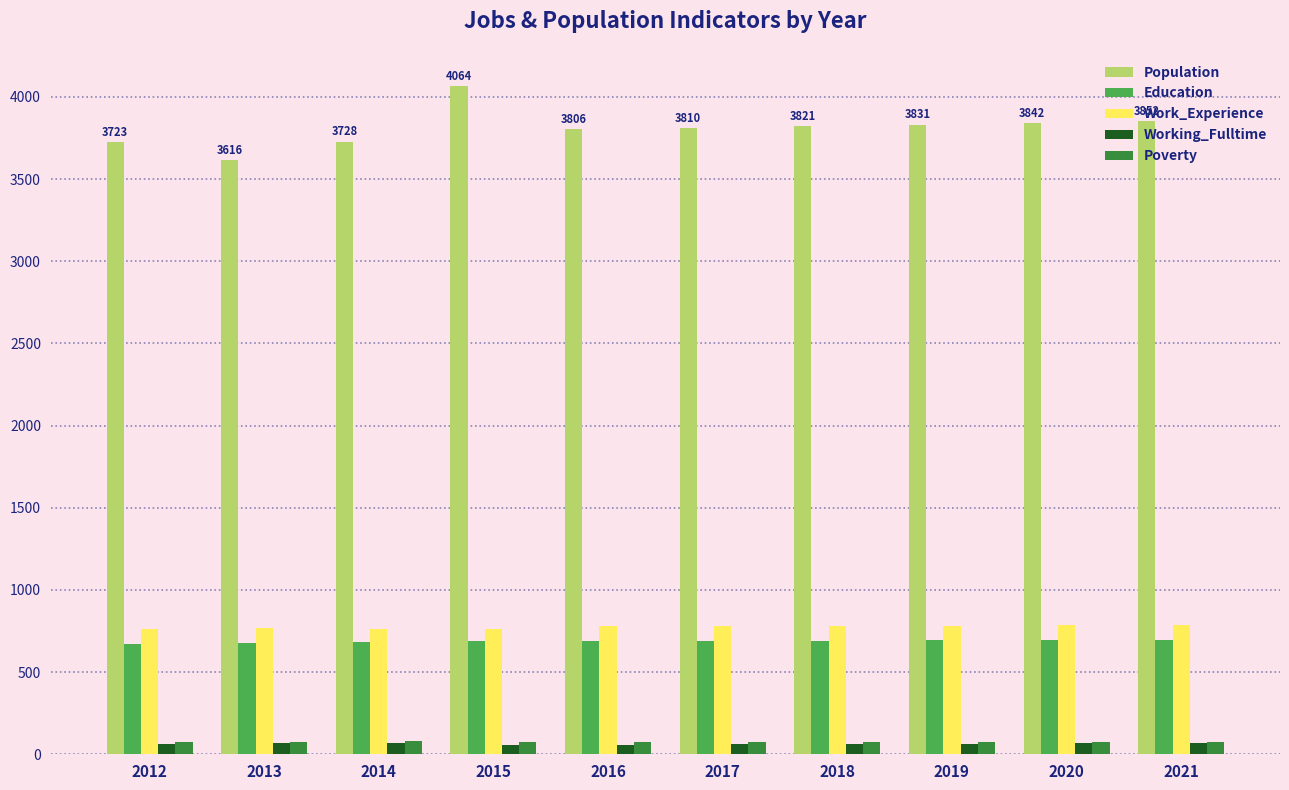

Is it true that Education equals 1194 at 2018?

False